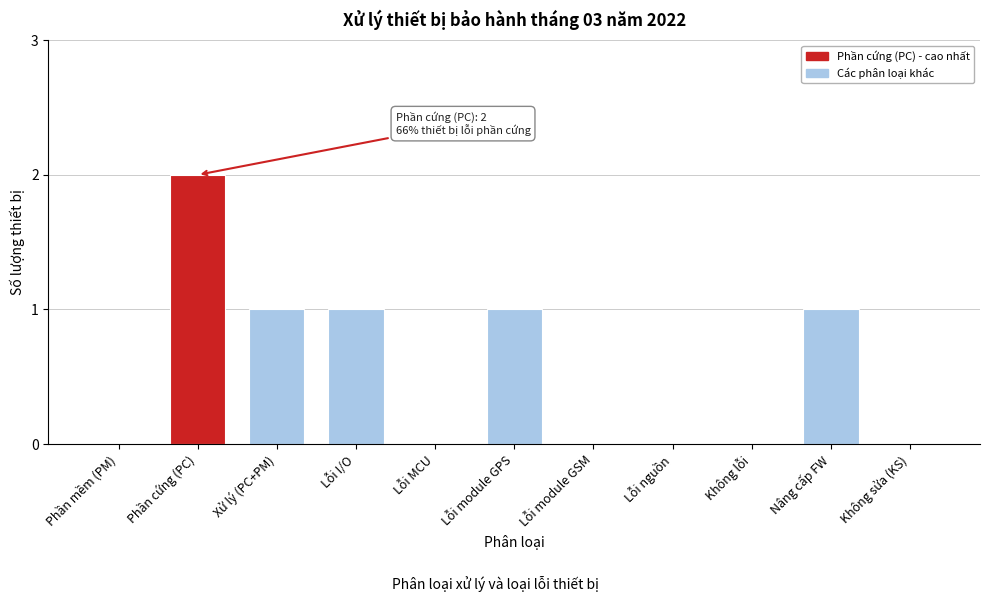

Reading right to left, list all the values displayed in this chart.

Không sửa (KS)=0	Nâng cấp FW=1	Không lỗi=0	Lỗi nguồn=0	Lỗi module GSM=0	Lỗi module GPS=1	Lỗi MCU=0	Lỗi I/O=1	Xử lý (PC+PM)=1	Phần cứng (PC)=2	Phần mềm (PM)=0